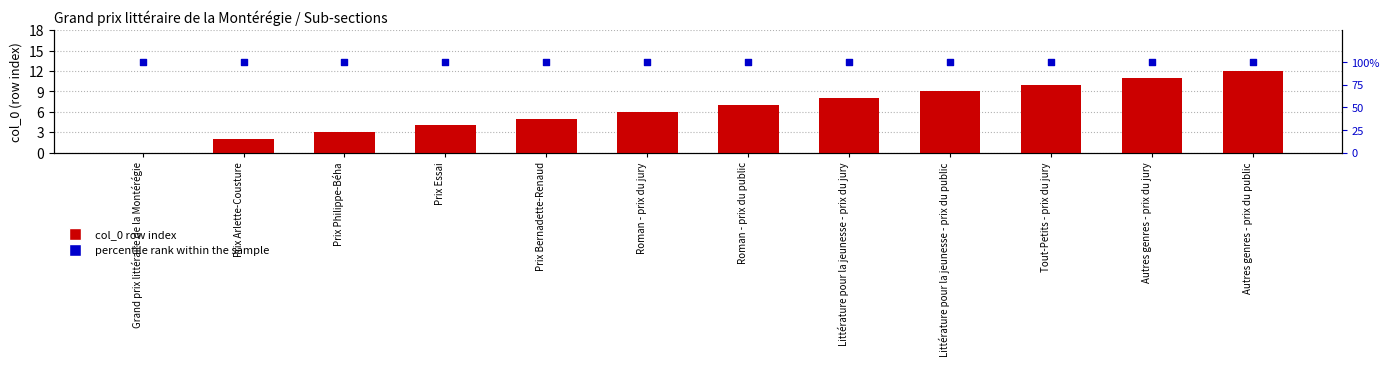

Which series has the largest total across all categories?

percentile rank within sample